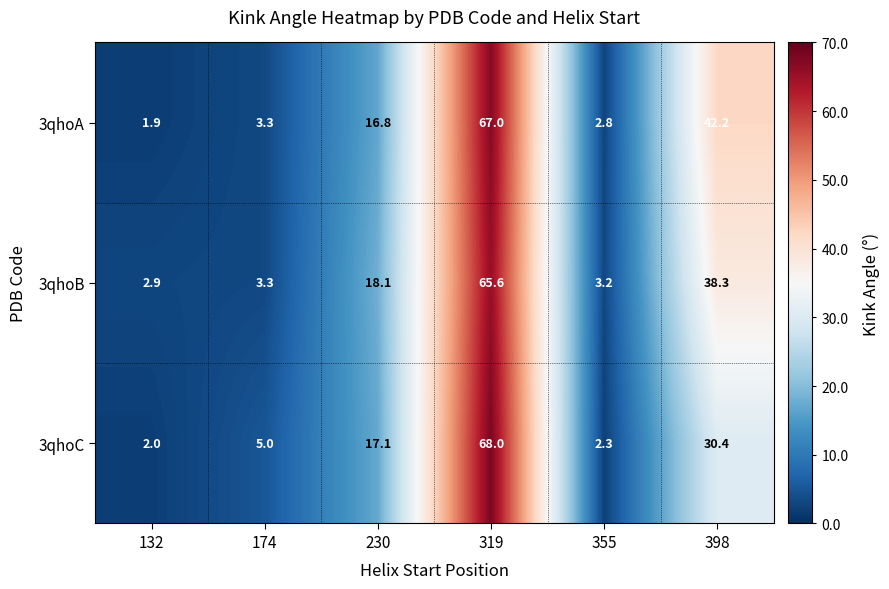

The value of 3qhoB at 355 is 1.8. True or false?

False